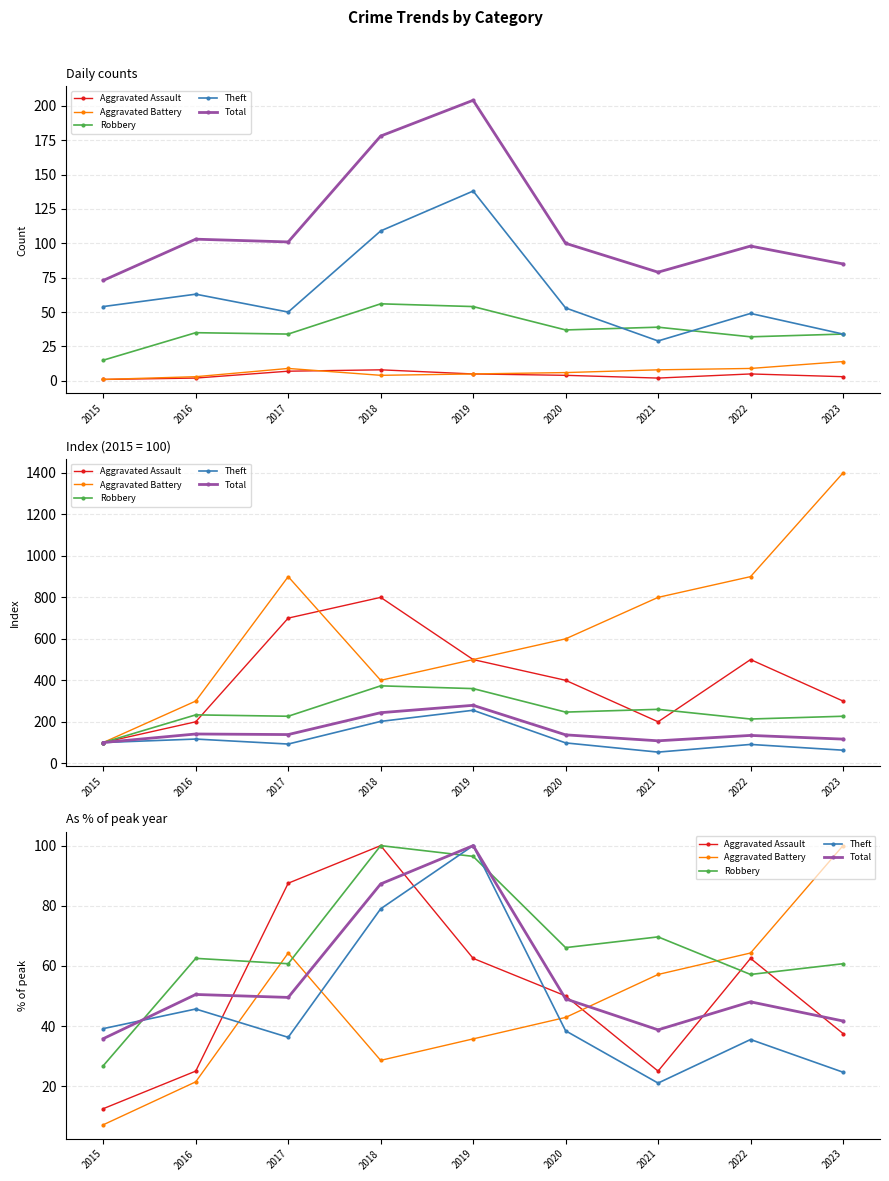

Which series has the largest total across all categories?

Robbery